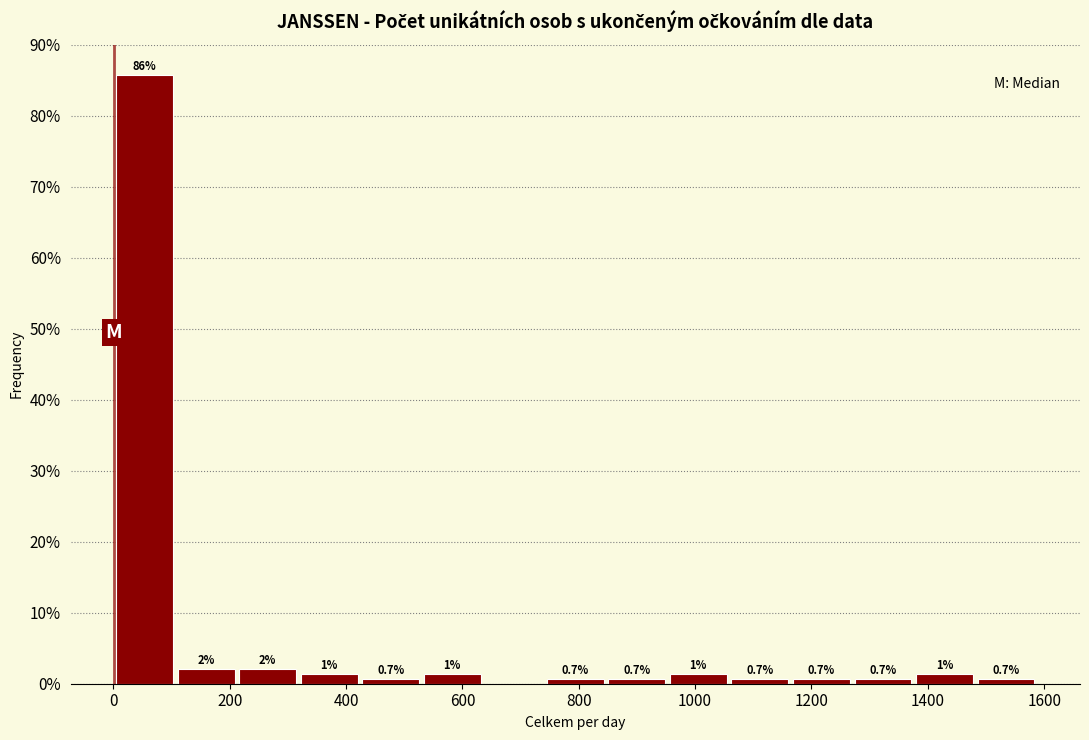

Over which range of the x-axis is the bar tallest?

0 to 100